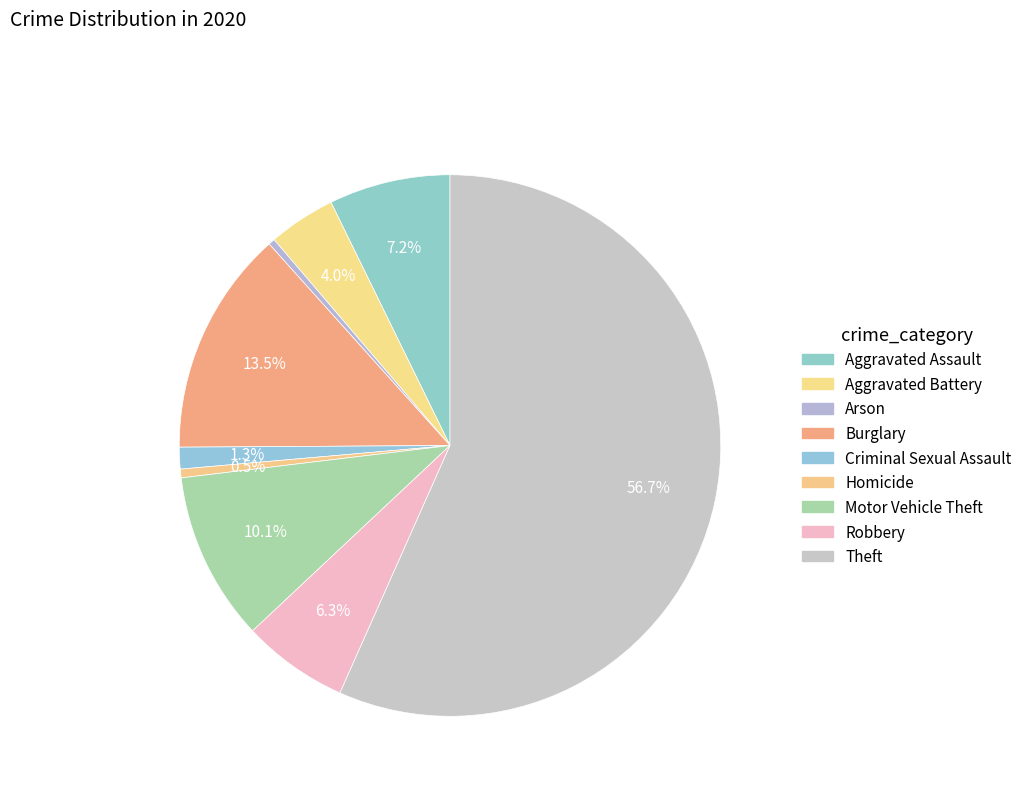

What portion of the pie excludes Motor Vehicle Theft?

89.9%